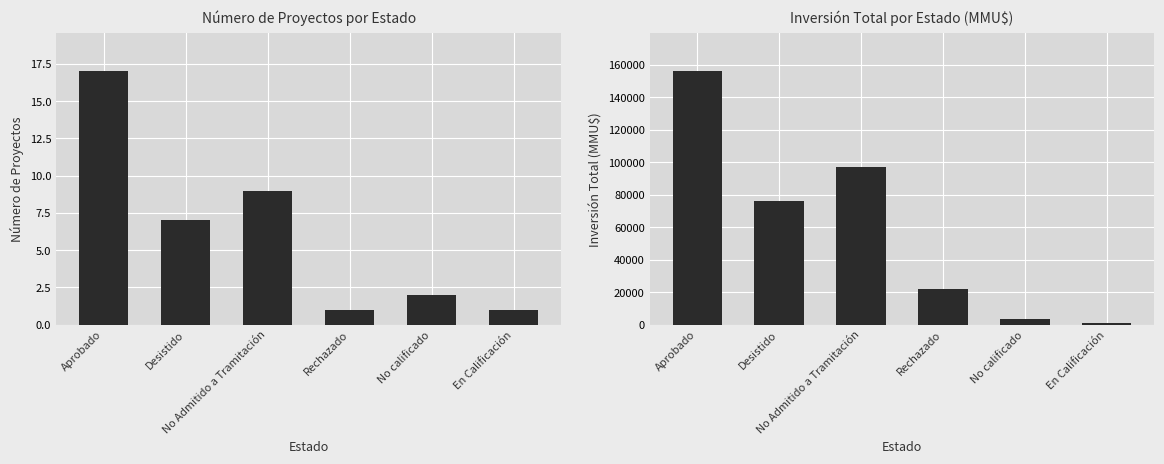

Which series changed the most between No Admitido a Tramitación and Rechazado?

Inversión(MMU$)